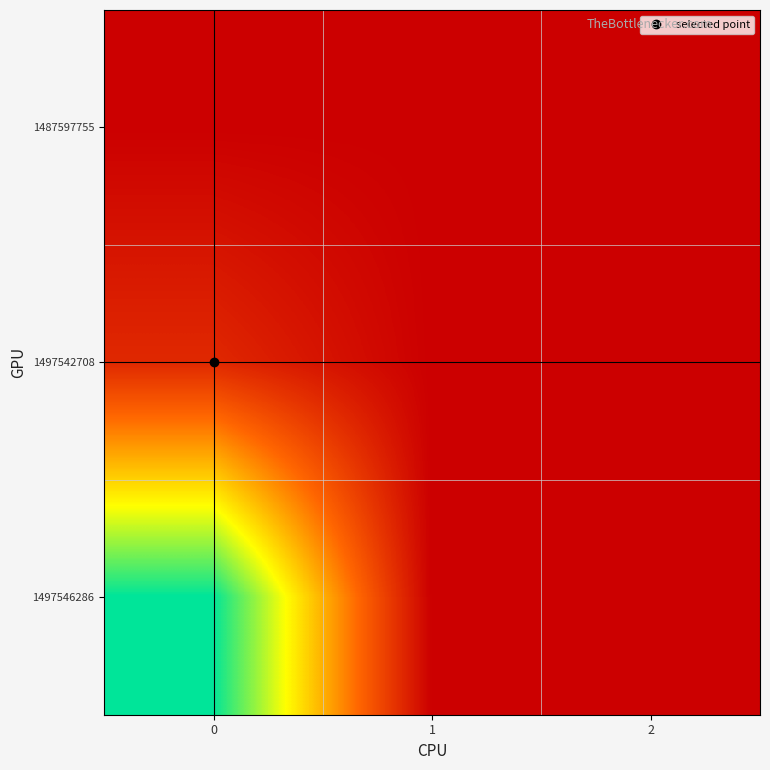

What is the difference between the highest and lowest values at 0?

45